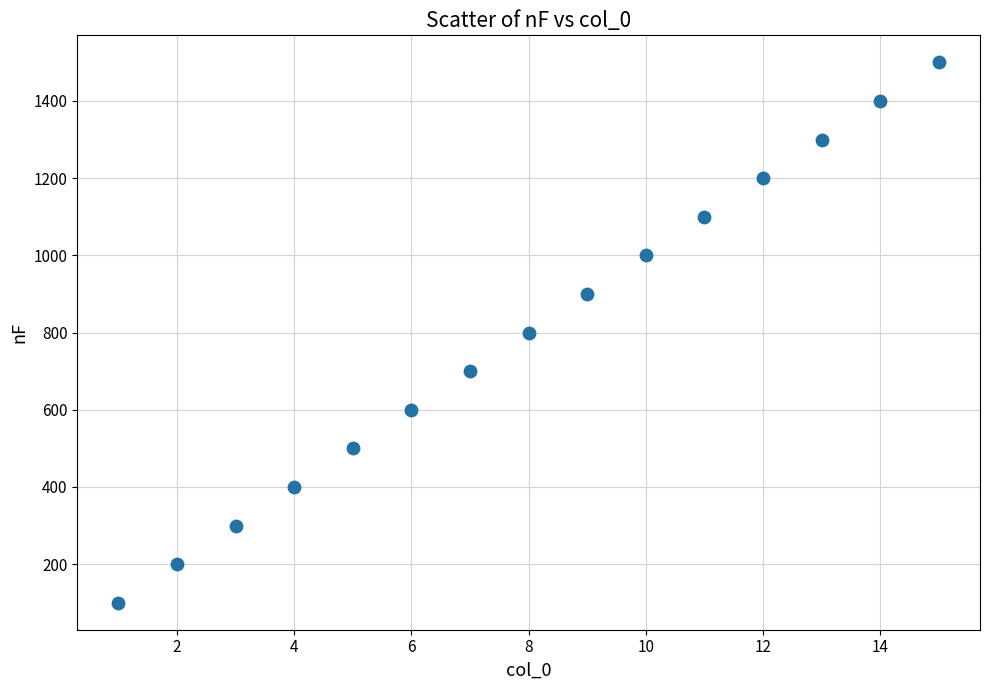

What is the range of X values (max minus min)?

14